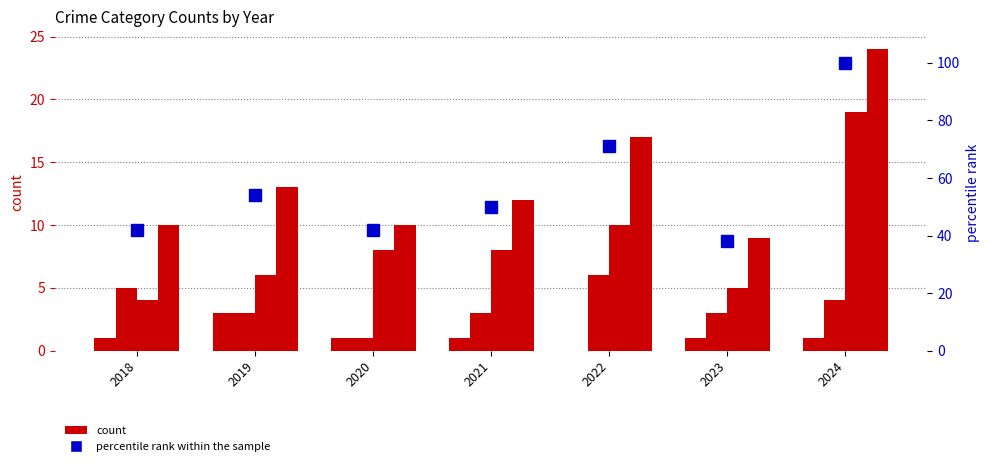

Count the number of data series in this chart.

5